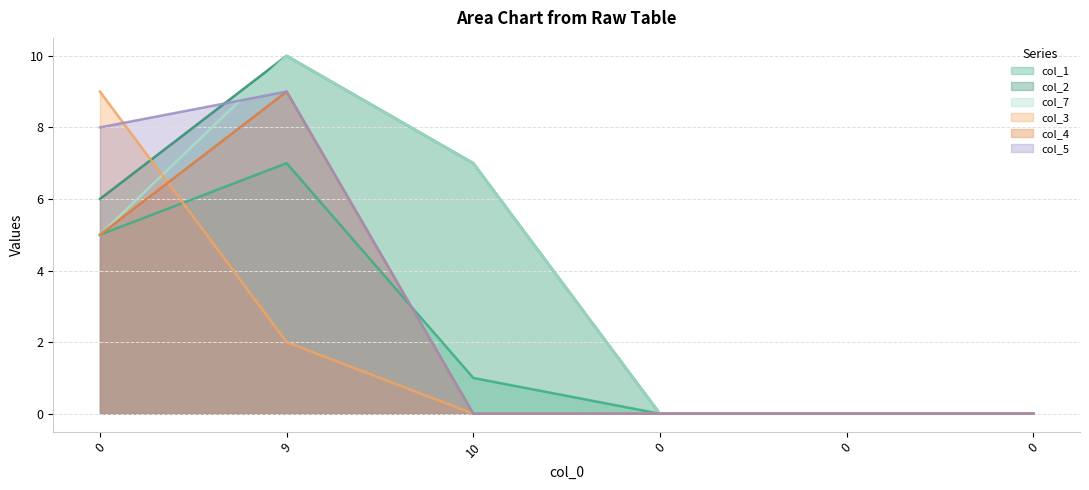

How many lines are shown in the chart?

6